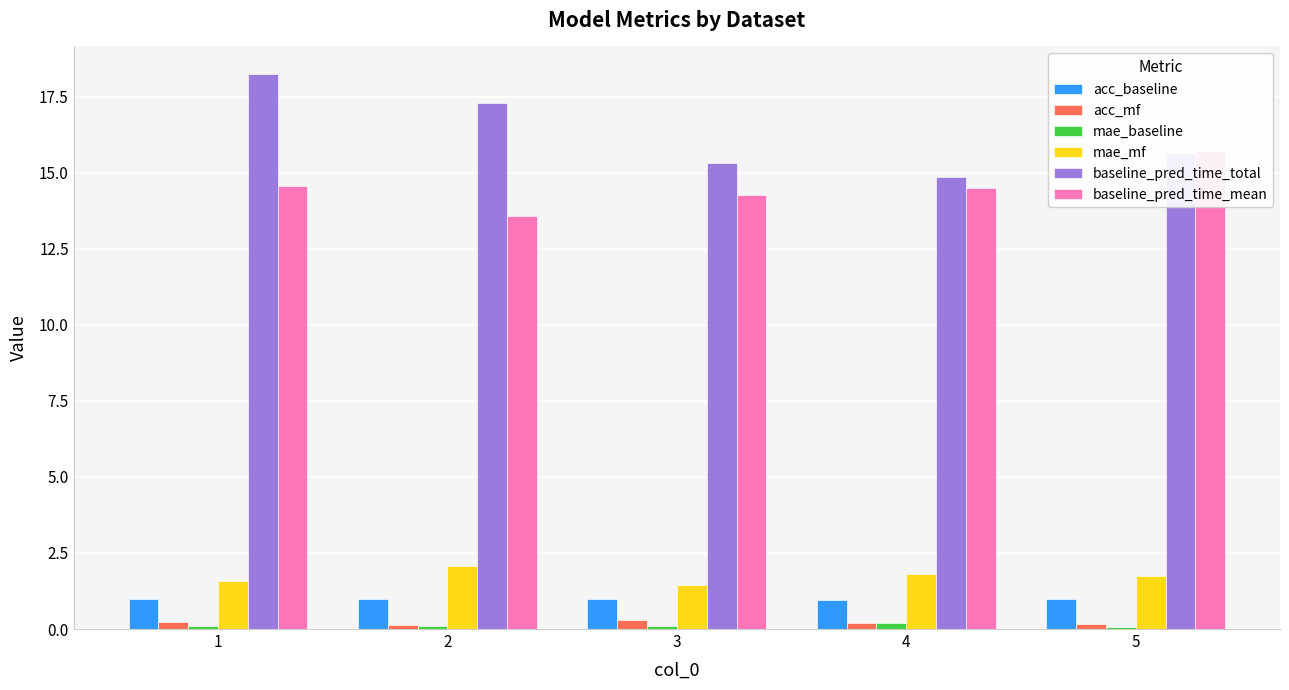

The value of acc_mf at 3 is 0.5. True or false?

False